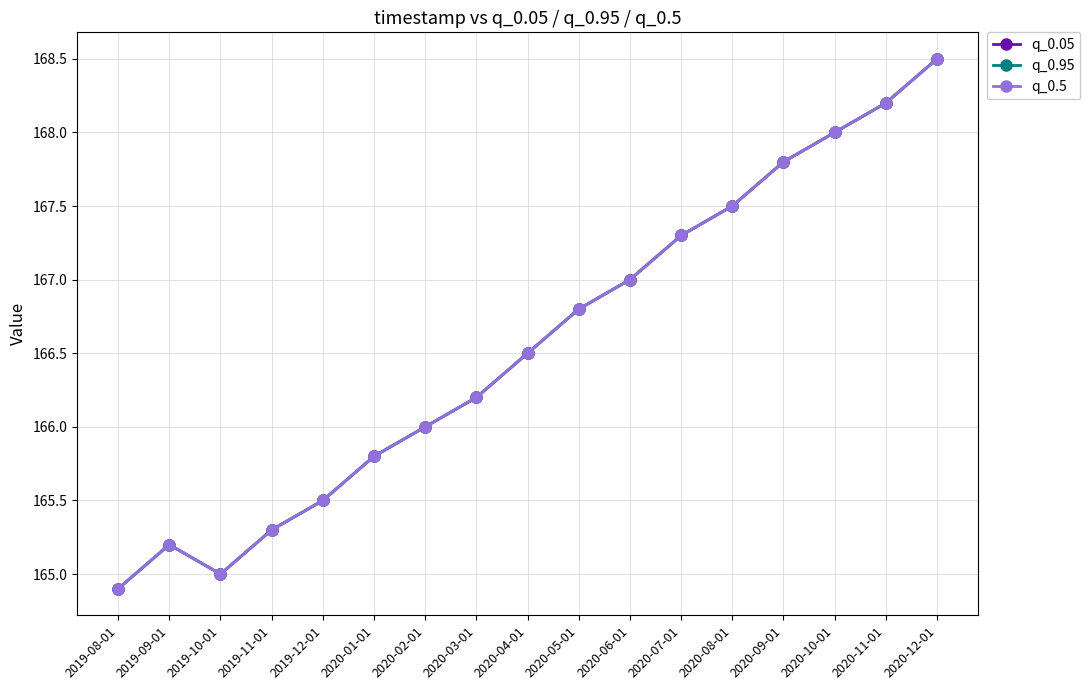

Rank the series at 2020-08-01 from highest to lowest value.

q_0.05, q_0.95, q_0.5